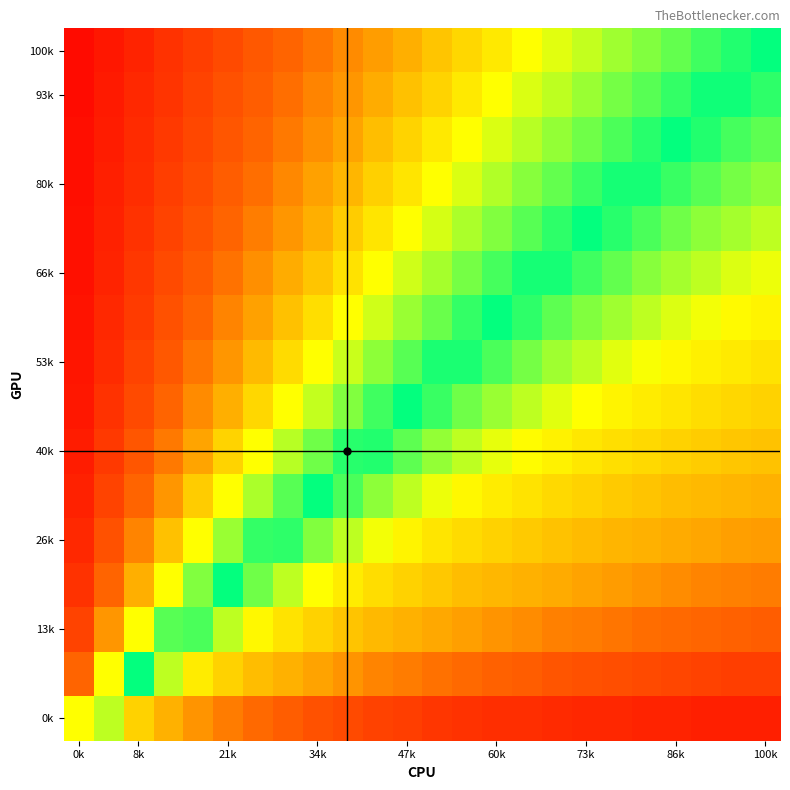

Which category has the lowest value across all series?

100k